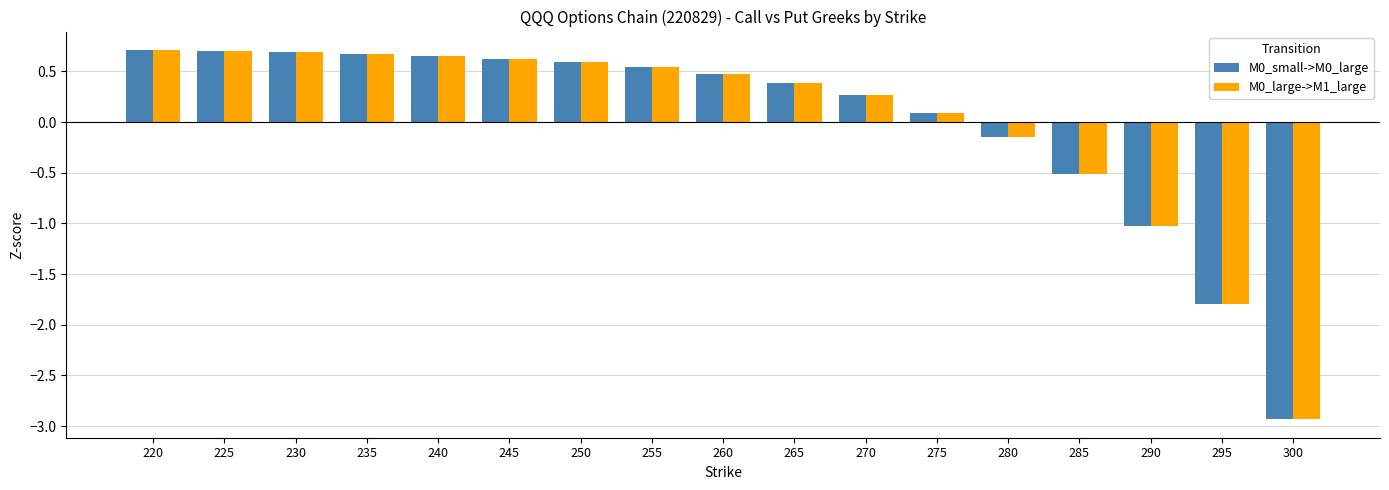

Is the value of M0_large->M1_large at 280 greater than the value of M0_small->M0_large at 245?

No